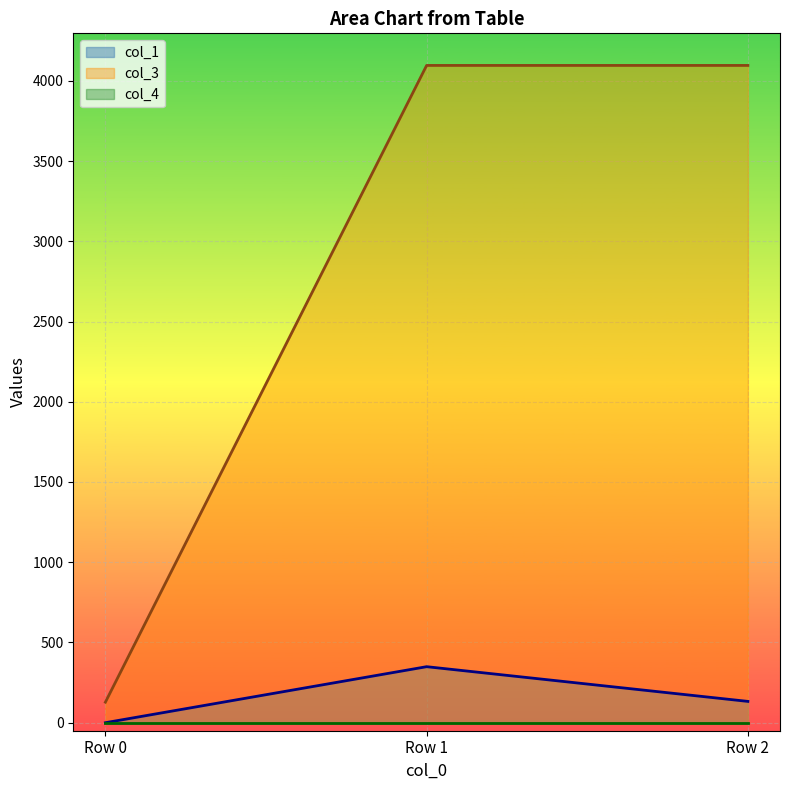

What is the greatest value displayed?

4096.0